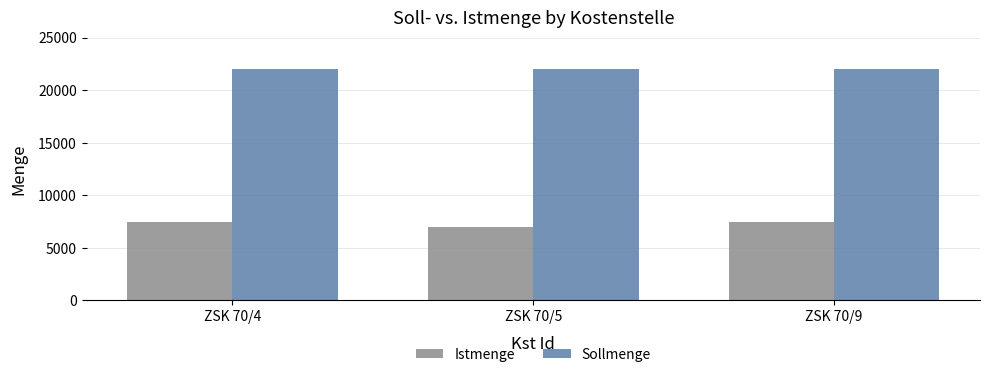

What is the spread (max minus min) of values at ZSK 70/4?

14500